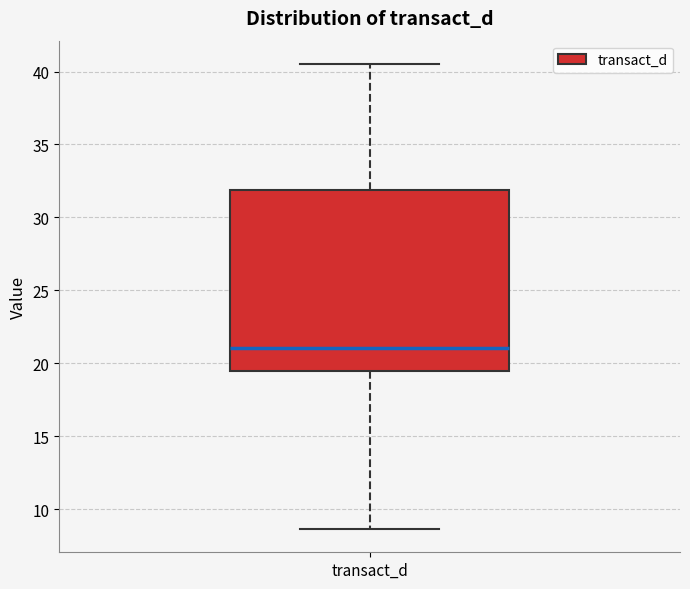

Transcribe this box plot: give where the median line is, the range the box spans, and where the two whiskers end, as read against the y-axis. The values are not printed on the chart, so give them approximately, as read against the axis.

median 21.0, box 19.5 to 32.0, whiskers 8.5 to 40.5